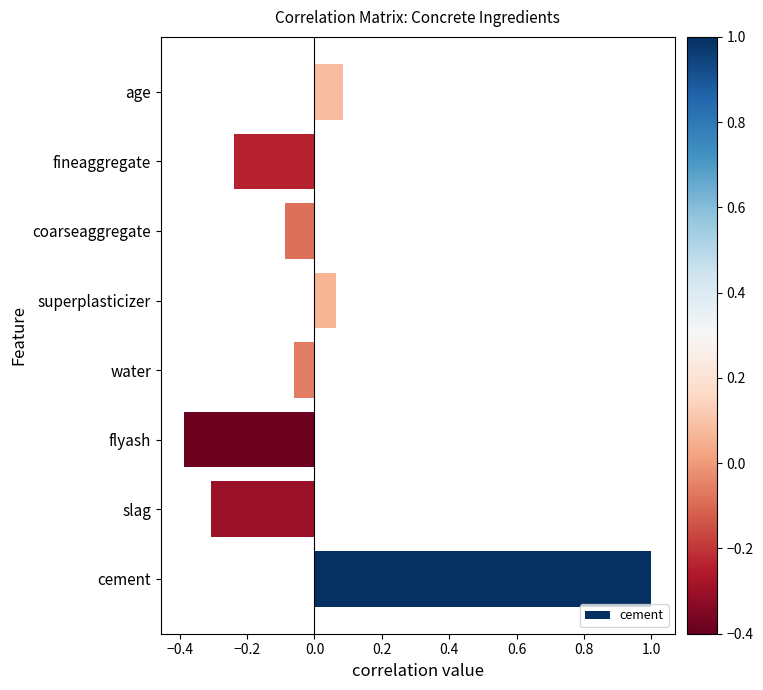

What is the difference between the second highest and second lowest values?

0.4